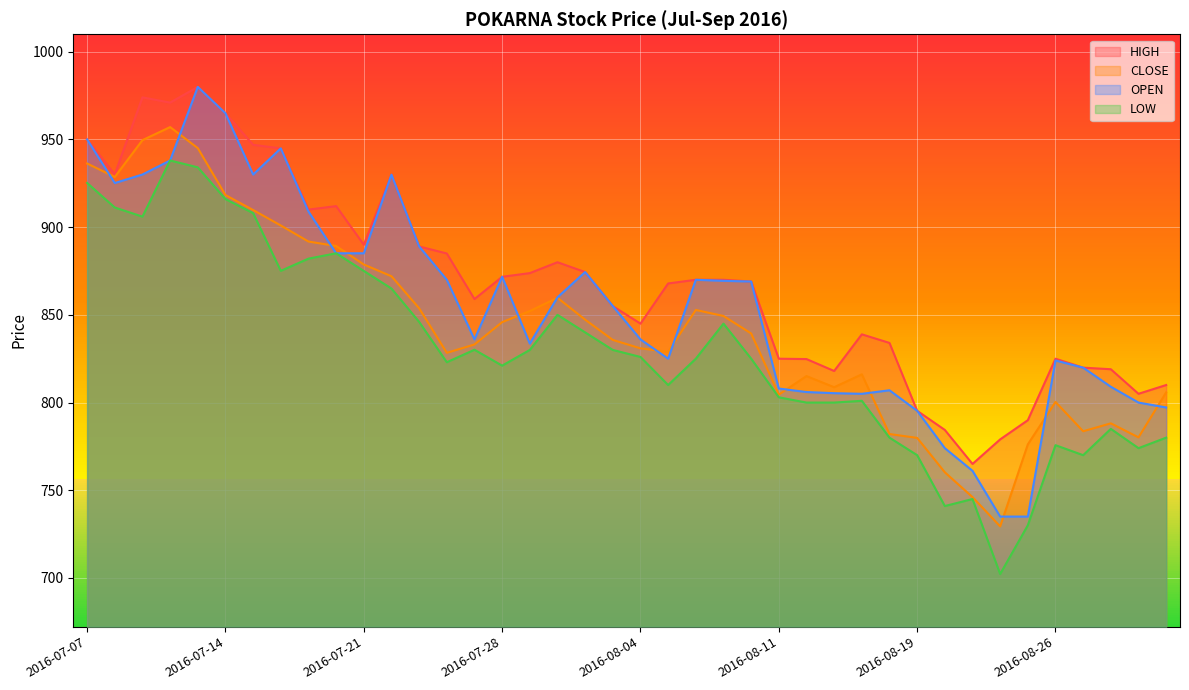

What value does the LOW series have at 2016-08-08?

825.0